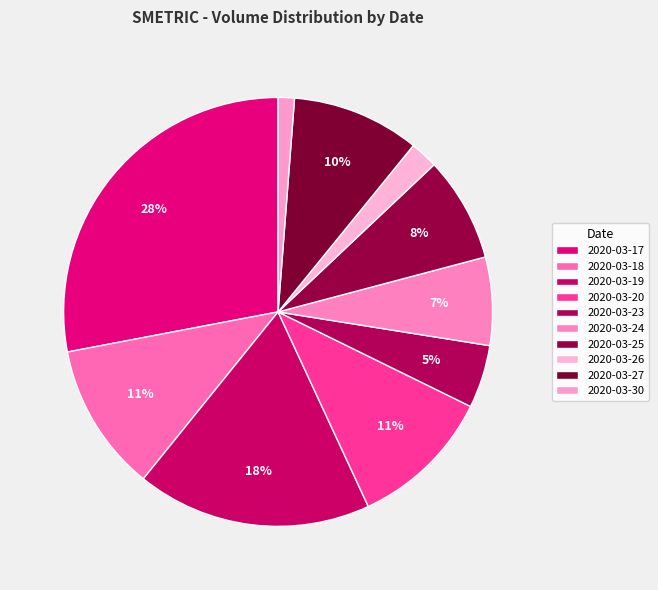

To the nearest percent, what is the difference between the 2020-03-17 and 2020-03-27 slice percentages?

18%